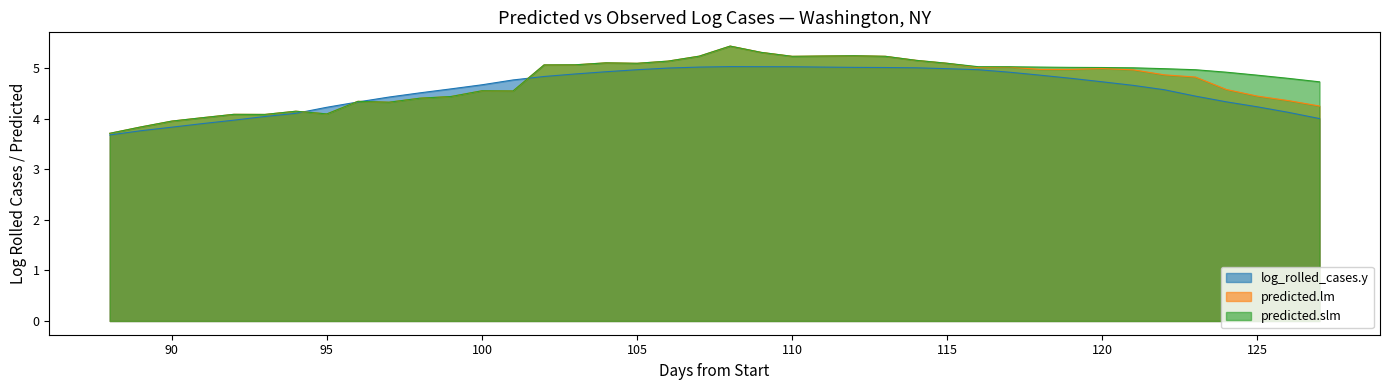

The value of predicted.slm at 101 is 4.5. True or false?

True